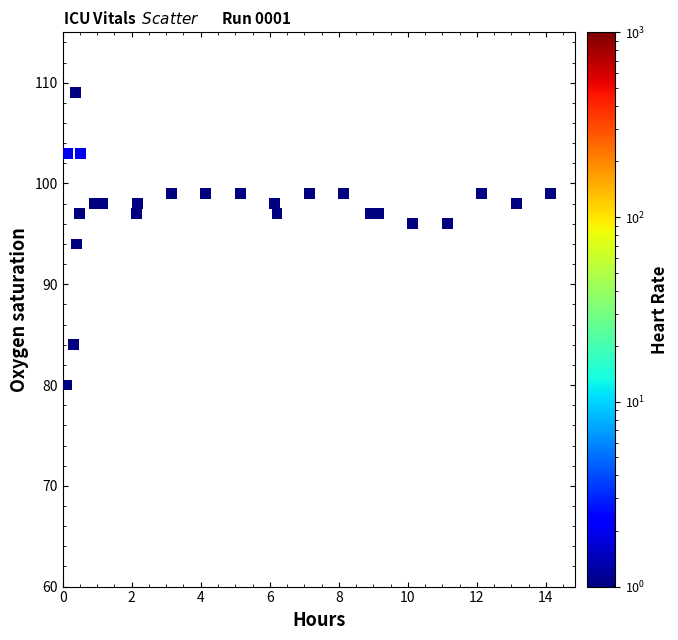

What is the range of Y values (max minus min)?

29